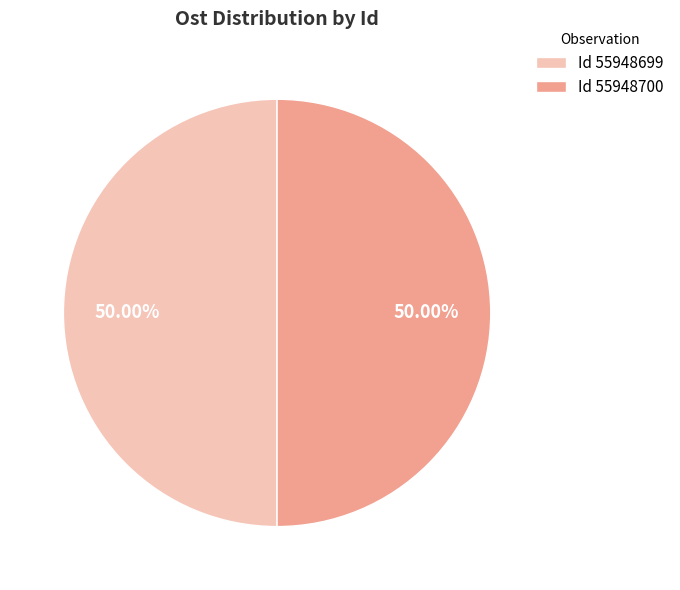

How many slices are in this pie chart?

2